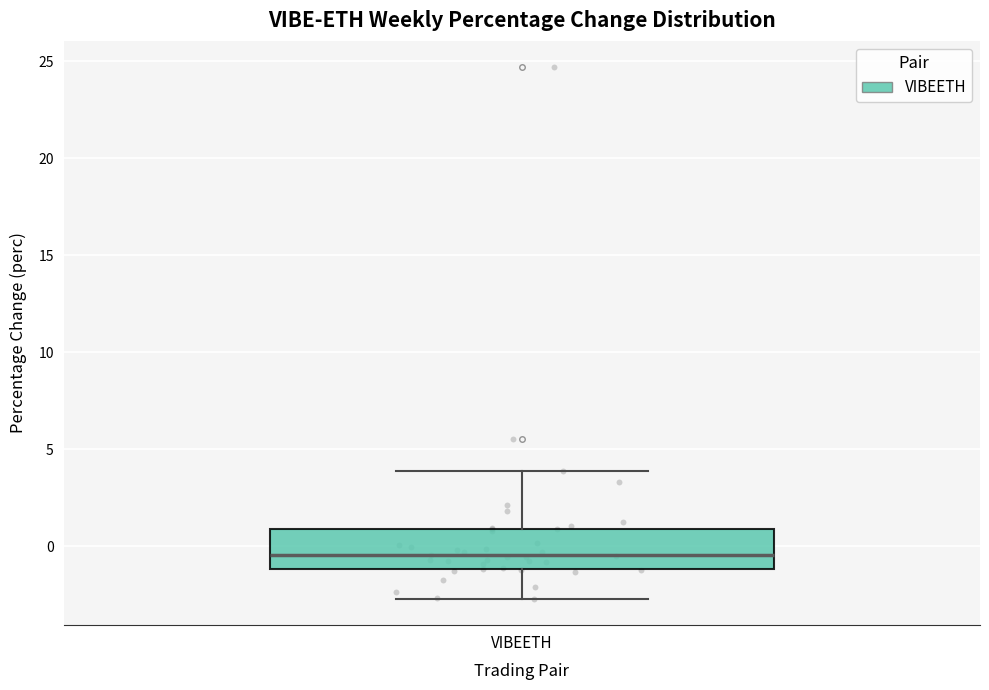

Read this box plot against the y-axis: the position of the median line, the range covered by the box, and the ends of both whiskers. The values are not printed on the chart, so give them approximately, as read against the axis.

median -0.5, box -1.0 to 1.0, whiskers -2.5 to 4.0